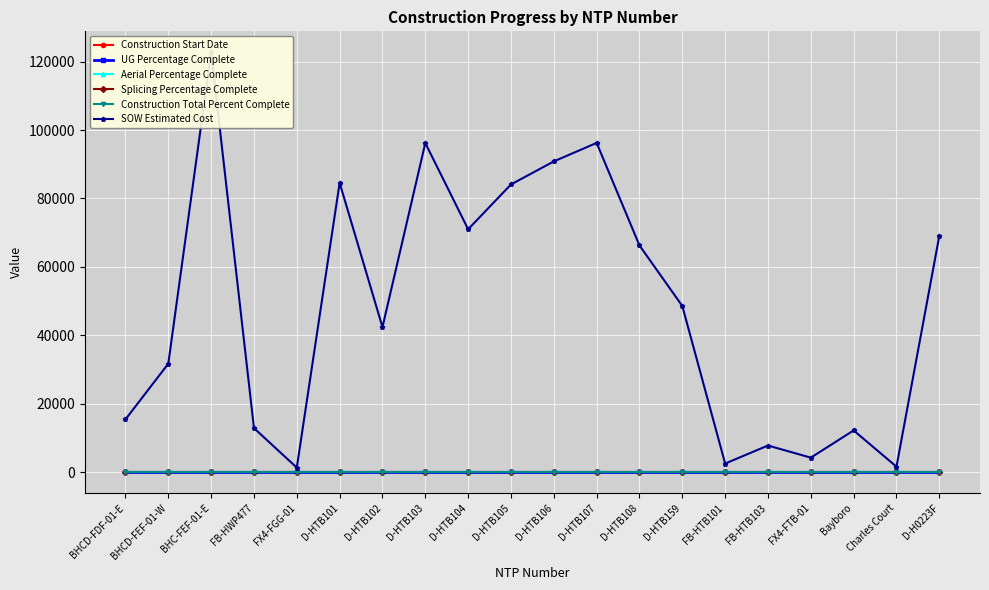

Reading right to left, extract all data points from this chart.

Construction Start Date: D-H0223F=0.0	Charles Court=0.0	Bayboro=0.0	FX4-FTB-01=0.0	FB-HTB103=0.0	FB-HTB101=0.0	D-HTB159=0.0	D-HTB108=0.0	D-HTB107=0.0	D-HTB106=0.0	D-HTB105=0.0	D-HTB104=0.0	D-HTB103=0.0	D-HTB102=0.0	D-HTB101=0.0	FX4-FGG-01=0.0	FB-HWP477=0.0	BHC-FEF-01-E=0.0	BHCD-FEF-01-W=0.0	BHCD-FDF-01-E=0.0
UG Percentage Complete: D-H0223F=0.0	Charles Court=0.0	Bayboro=0.0	FX4-FTB-01=0.0	FB-HTB103=0.0	FB-HTB101=0.0	D-HTB159=0.0	D-HTB108=0.0	D-HTB107=0.0	D-HTB106=0.0	D-HTB105=0.0	D-HTB104=0.0	D-HTB103=0.0	D-HTB102=0.0	D-HTB101=0.0	FX4-FGG-01=0.0	FB-HWP477=0.0	BHC-FEF-01-E=0.0	BHCD-FEF-01-W=0.0	BHCD-FDF-01-E=0.0
Aerial Percentage Complete: D-H0223F=0.0	Charles Court=0.0	Bayboro=0.0	FX4-FTB-01=0.0	FB-HTB103=0.0	FB-HTB101=0.0	D-HTB159=0.0	D-HTB108=0.0	D-HTB107=0.0	D-HTB106=0.0	D-HTB105=0.0	D-HTB104=0.0	D-HTB103=0.0	D-HTB102=0.0	D-HTB101=0.0	FX4-FGG-01=0.0	FB-HWP477=0.0	BHC-FEF-01-E=0.0	BHCD-FEF-01-W=0.0	BHCD-FDF-01-E=0.0
Splicing Percentage Complete: D-H0223F=0.0	Charles Court=0.0	Bayboro=0.0	FX4-FTB-01=0.0	FB-HTB103=0.0	FB-HTB101=0.0	D-HTB159=0.0	D-HTB108=0.0	D-HTB107=0.0	D-HTB106=0.0	D-HTB105=0.0	D-HTB104=0.0	D-HTB103=0.0	D-HTB102=0.0	D-HTB101=0.0	FX4-FGG-01=0.0	FB-HWP477=0.0	BHC-FEF-01-E=0.0	BHCD-FEF-01-W=0.0	BHCD-FDF-01-E=0.0
Construction Total Percent Complete: D-H0223F=0.0	Charles Court=0.0	Bayboro=0.0	FX4-FTB-01=0.0	FB-HTB103=0.0	FB-HTB101=0.0	D-HTB159=0.0	D-HTB108=0.0	D-HTB107=0.0	D-HTB106=0.0	D-HTB105=0.0	D-HTB104=0.0	D-HTB103=0.0	D-HTB102=0.0	D-HTB101=0.0	FX4-FGG-01=0.0	FB-HWP477=0.0	BHC-FEF-01-E=0.0	BHCD-FEF-01-W=0.0	BHCD-FDF-01-E=0.0
SOW Estimated Cost: D-H0223F=69076.0	Charles Court=1618.8	Bayboro=12213.7	FX4-FTB-01=4254.7	FB-HTB103=7803.1	FB-HTB101=2530.0	D-HTB159=48577.0	D-HTB108=66271.5	D-HTB107=96242.0	D-HTB106=90832.0	D-HTB105=84103.0	D-HTB104=71001.0	D-HTB103=96198.5	D-HTB102=42408.0	D-HTB101=84564.5	FX4-FGG-01=1343.9	FB-HWP477=12886.4	BHC-FEF-01-E=122715.9	BHCD-FEF-01-W=31717.7	BHCD-FDF-01-E=15436.9